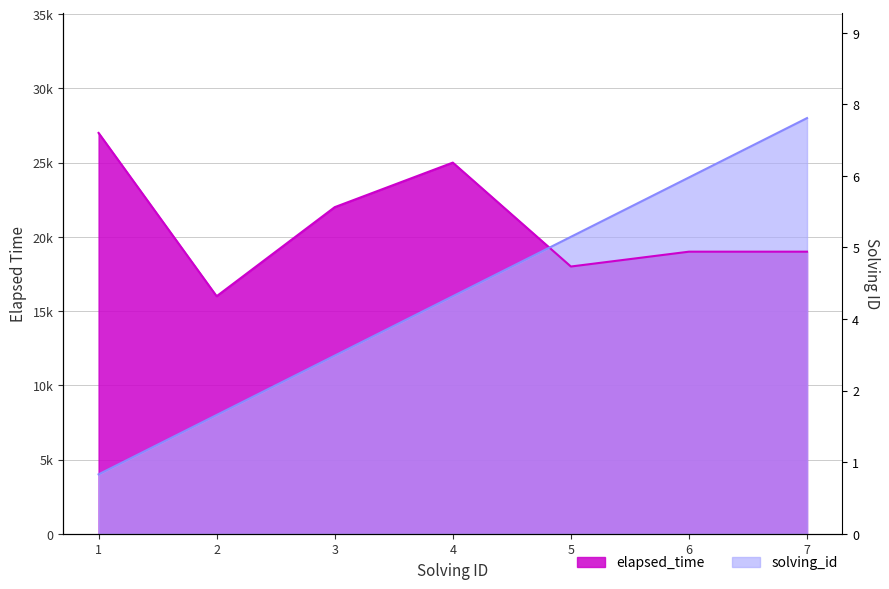

What is the value of the elapsed_time point at the 7th from the left?

19000